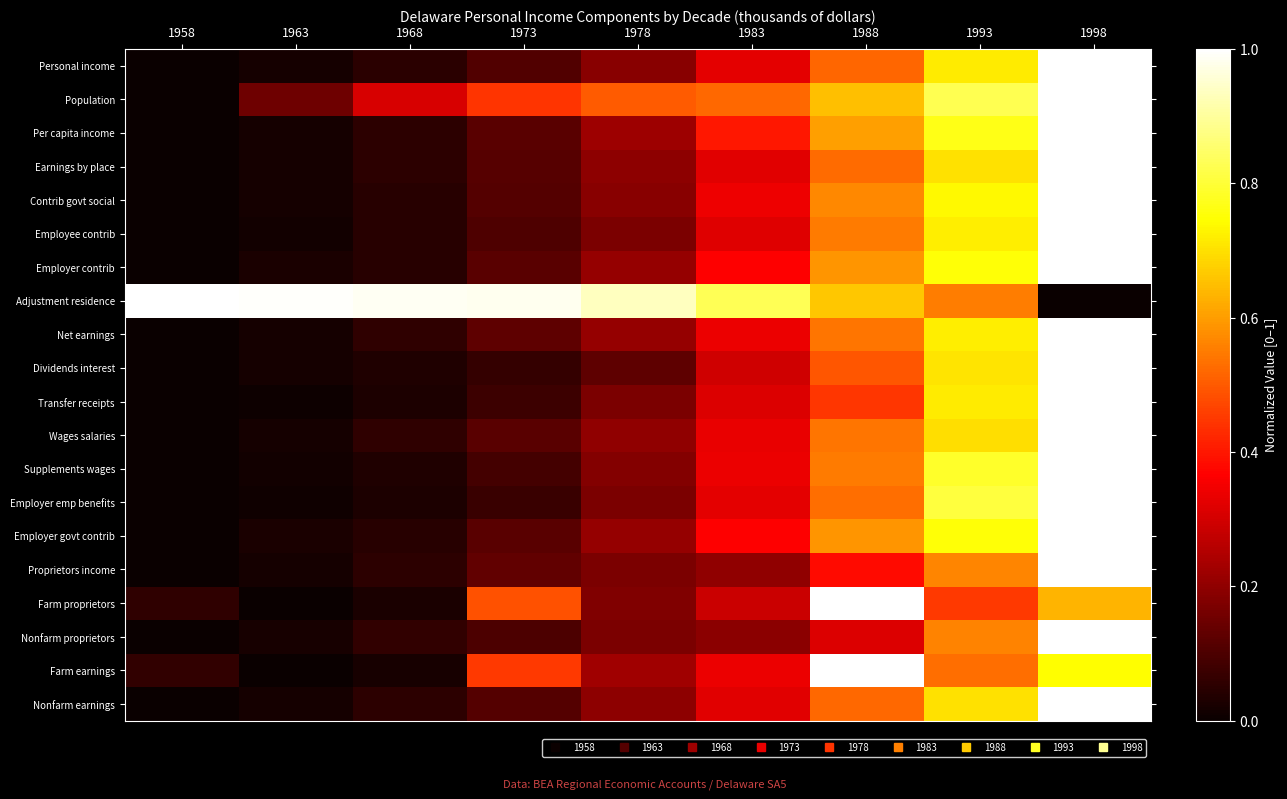

At how many categories does at least one series exceed 0?

9